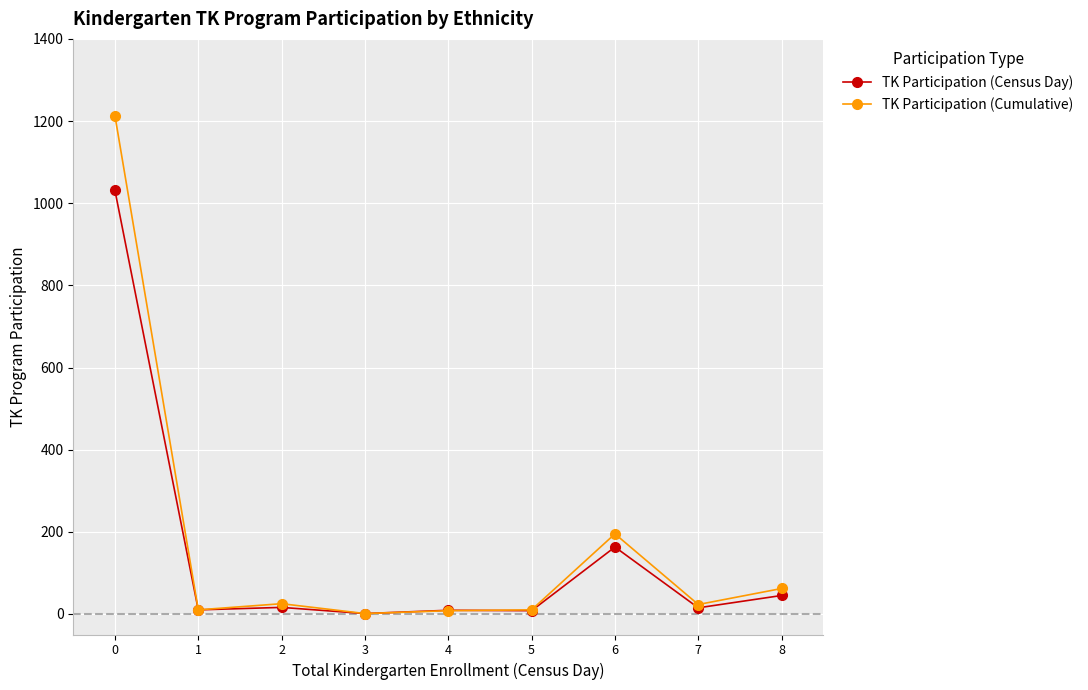

Which series has the largest range (max minus min)?

TK Participation (Cumulative)